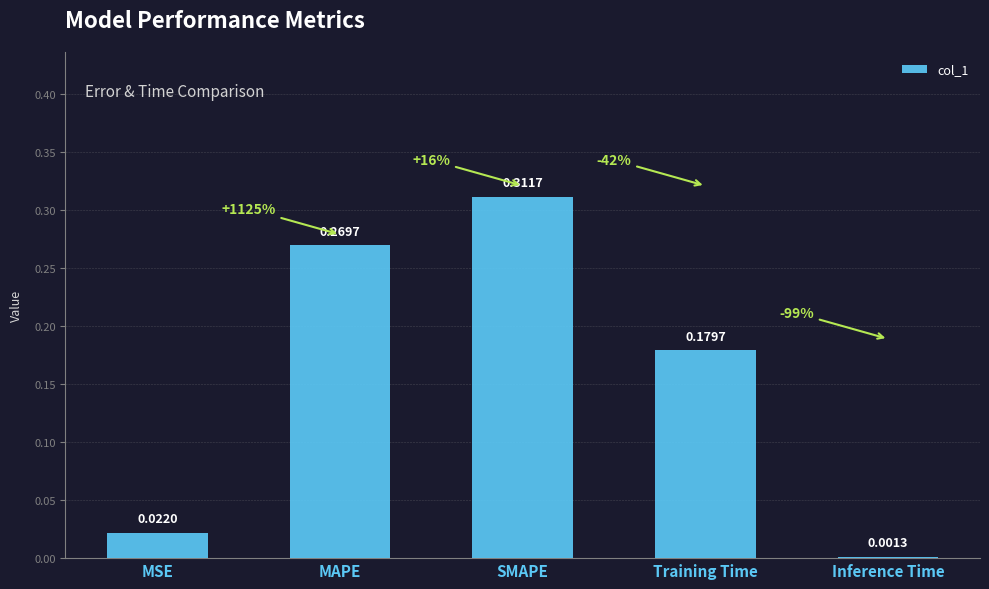

At which category does the chart reach its peak across all series?

SMAPE